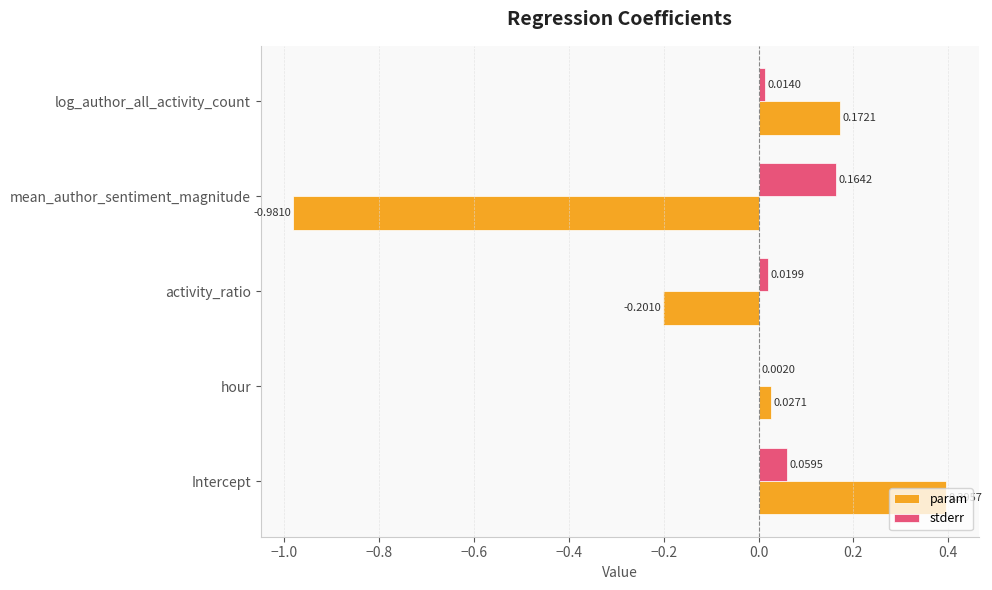

At which label is stderr closest to 0?

hour